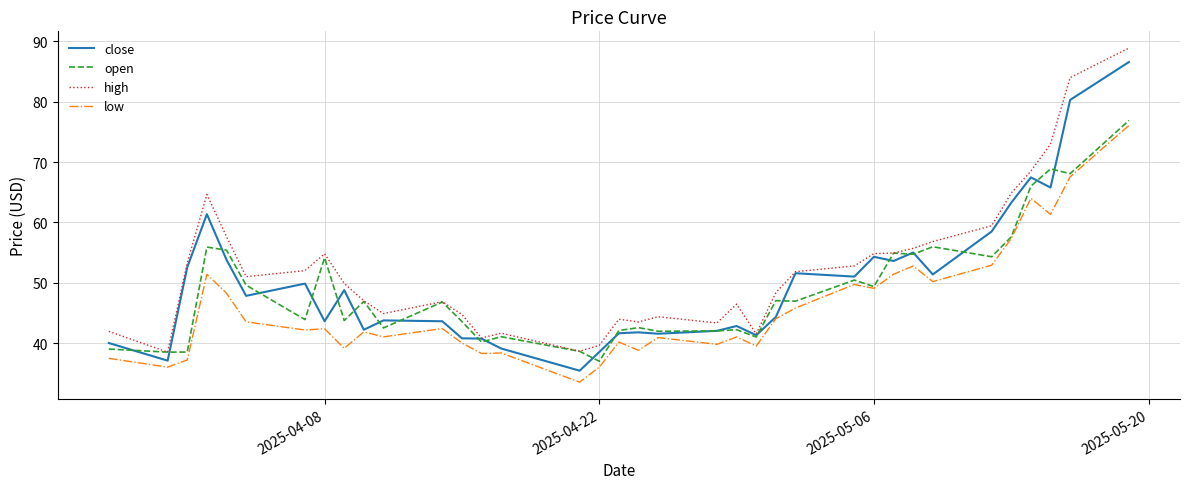

After their last crossing, which series has the higher values: open or close?

close